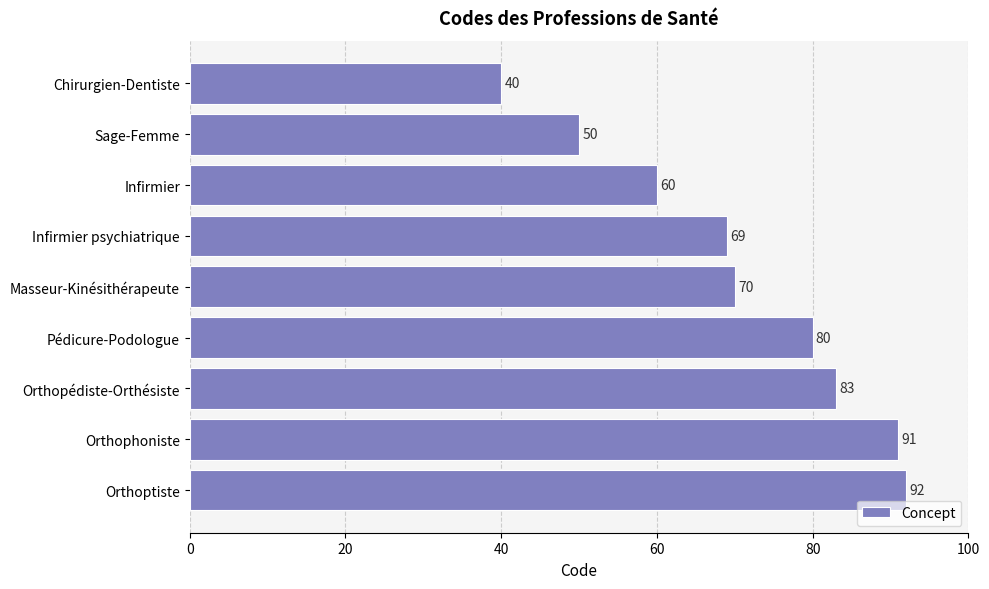

What is the change in value from Infirmier to Orthophoniste?

+31